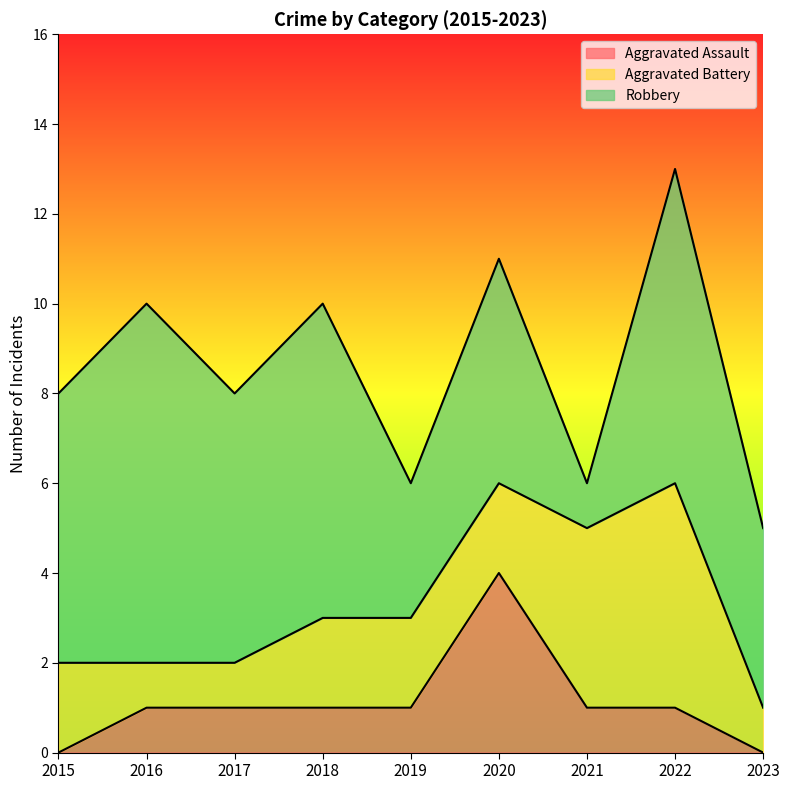

How many intersections are there between Robbery and Aggravated Battery?

2